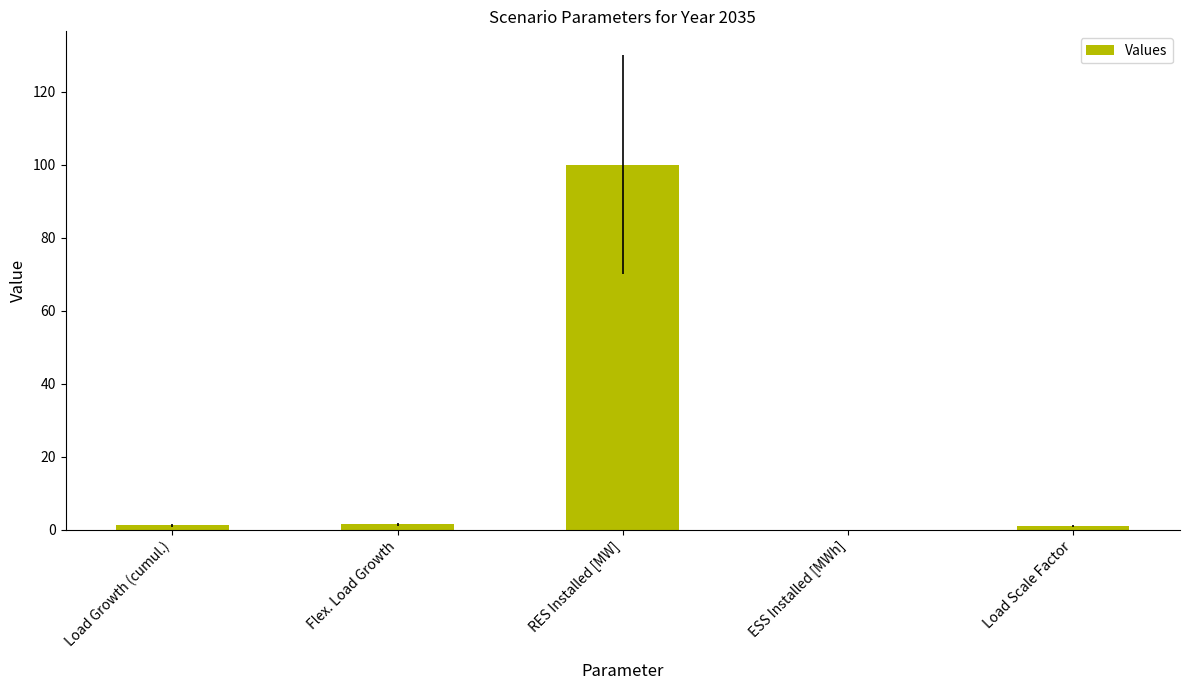

Which has a higher value, Load Growth (cumul.) or ESS Installed [MWh]?

Load Growth (cumul.)